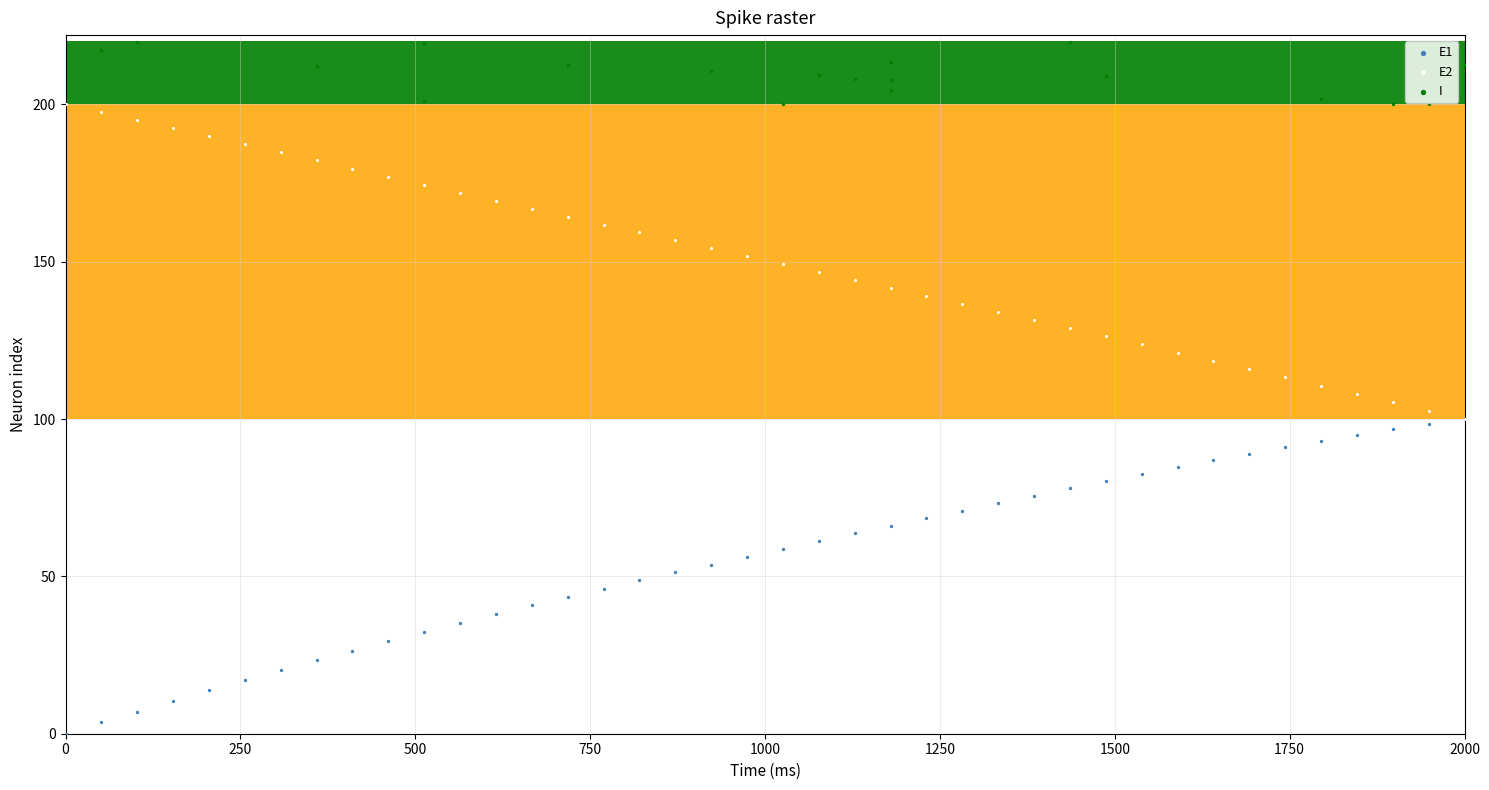

Which series contains the highest Y value?

I